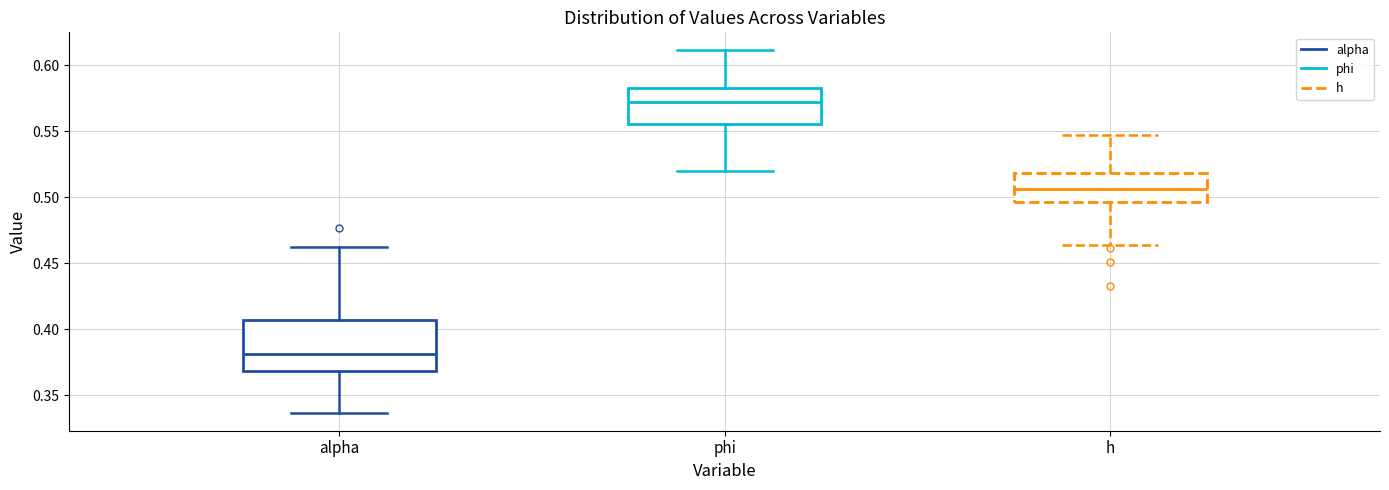

Reading left to right, transcribe this box plot: for each box, give where its median line is, the range the box spans, and where its two whiskers end, as read against the y-axis. The values are not printed on the chart, so give them approximately, as read against the axis.

alpha: median 0.380, box 0.370 to 0.405, whiskers 0.335 to 0.465
phi: median 0.570, box 0.555 to 0.585, whiskers 0.520 to 0.610
h: median 0.505, box 0.495 to 0.520, whiskers 0.465 to 0.545